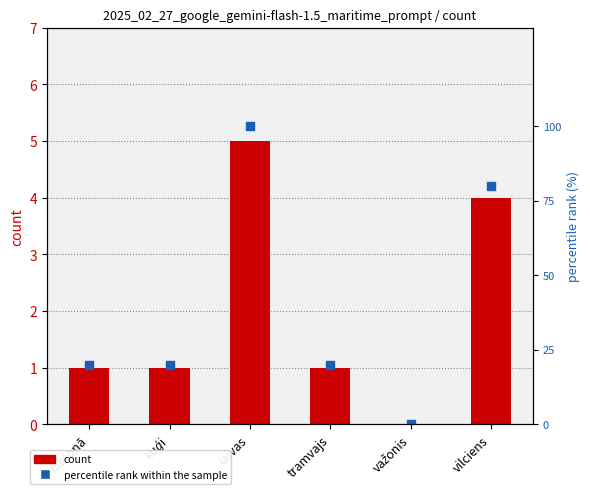

Is the value of count at važonis greater than the value of percentile rank within the sample at tramvajs?

No